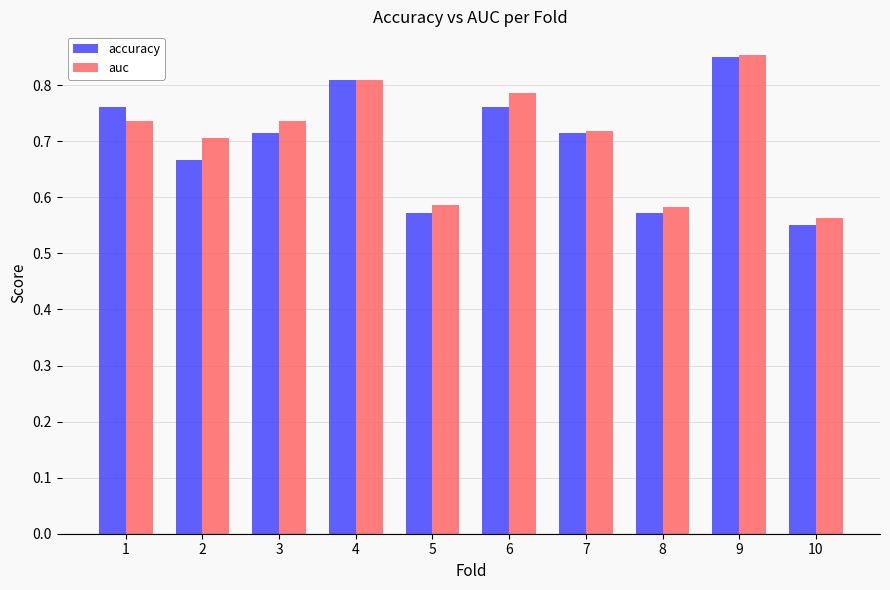

What is the sum of all auc values?

7.1